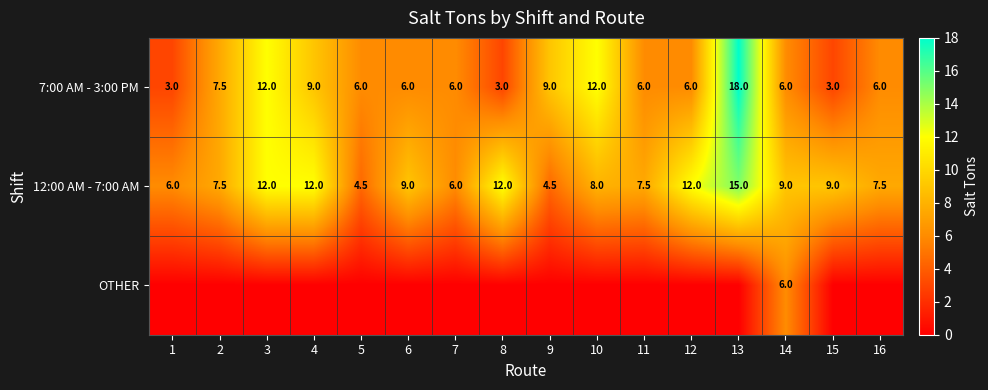

What is the lowest value of the 12:00 AM - 7:00 AM series?

4.5